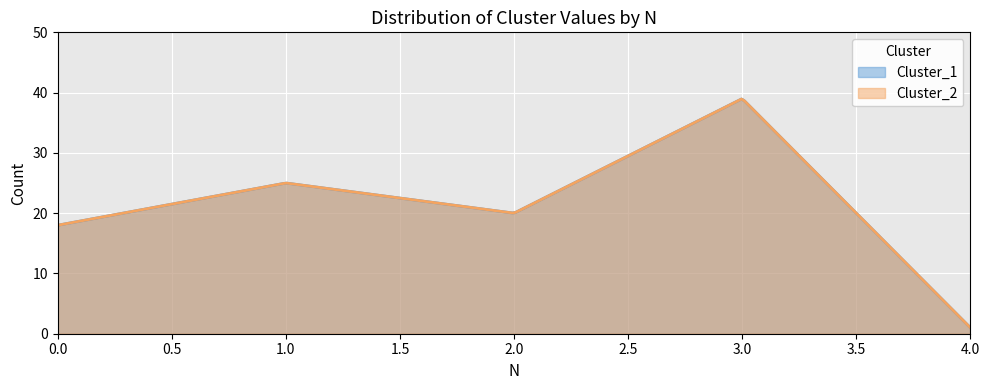

Between 2 and 4, which series saw the biggest shift?

Cluster_1